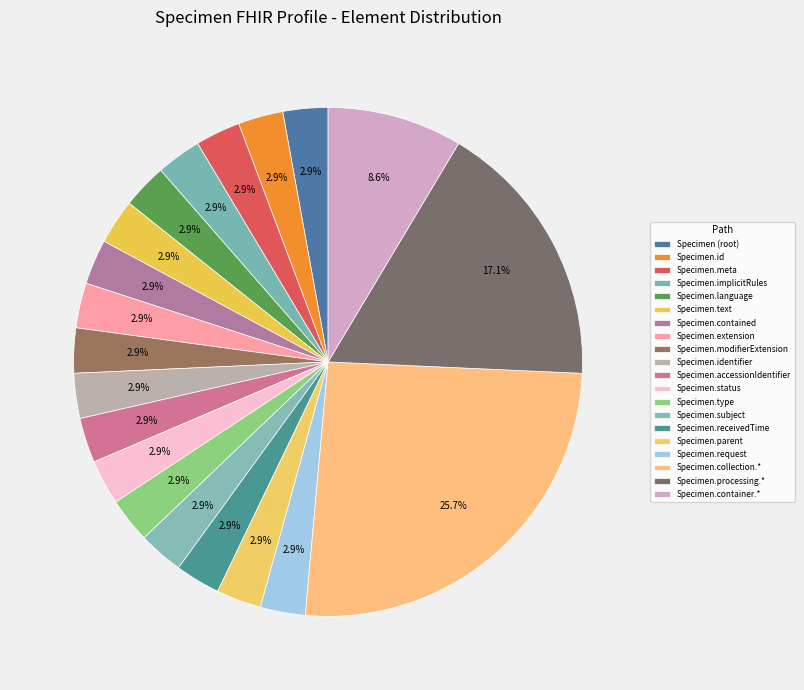

How many slices are in this pie chart?

20